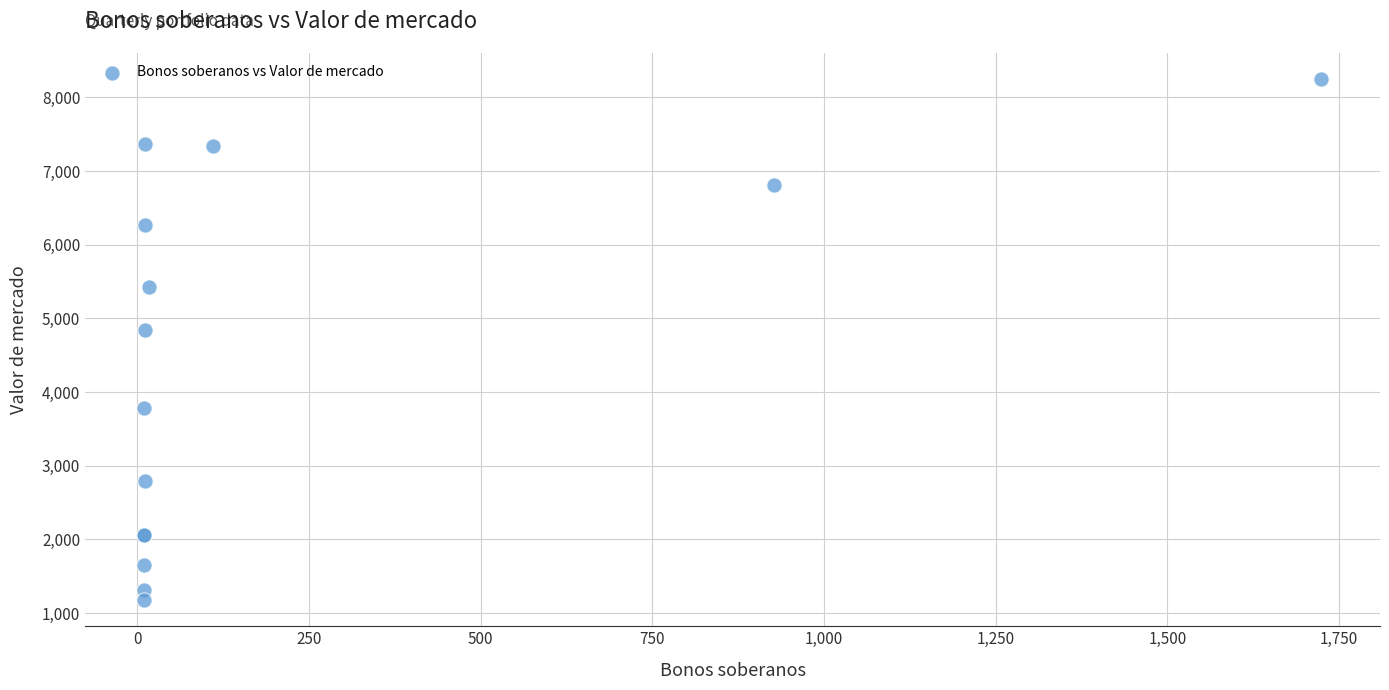

What Y value in the scatter plot is closest to 4712?

4840